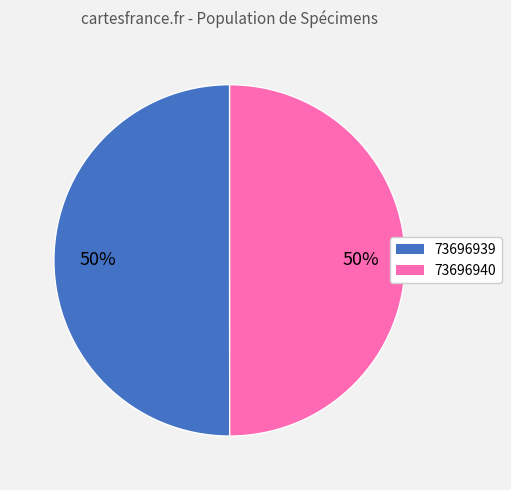

To the nearest percent, what portion does 73696940 represent?

50%